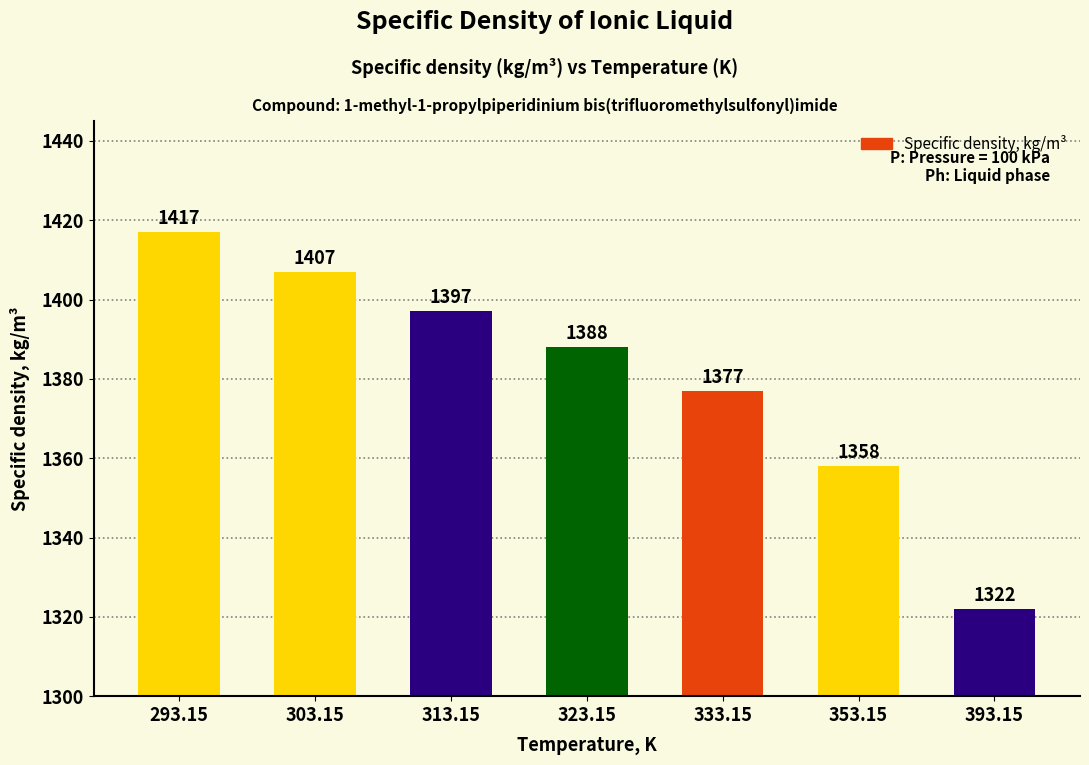

Count the number of categories in the chart.

7